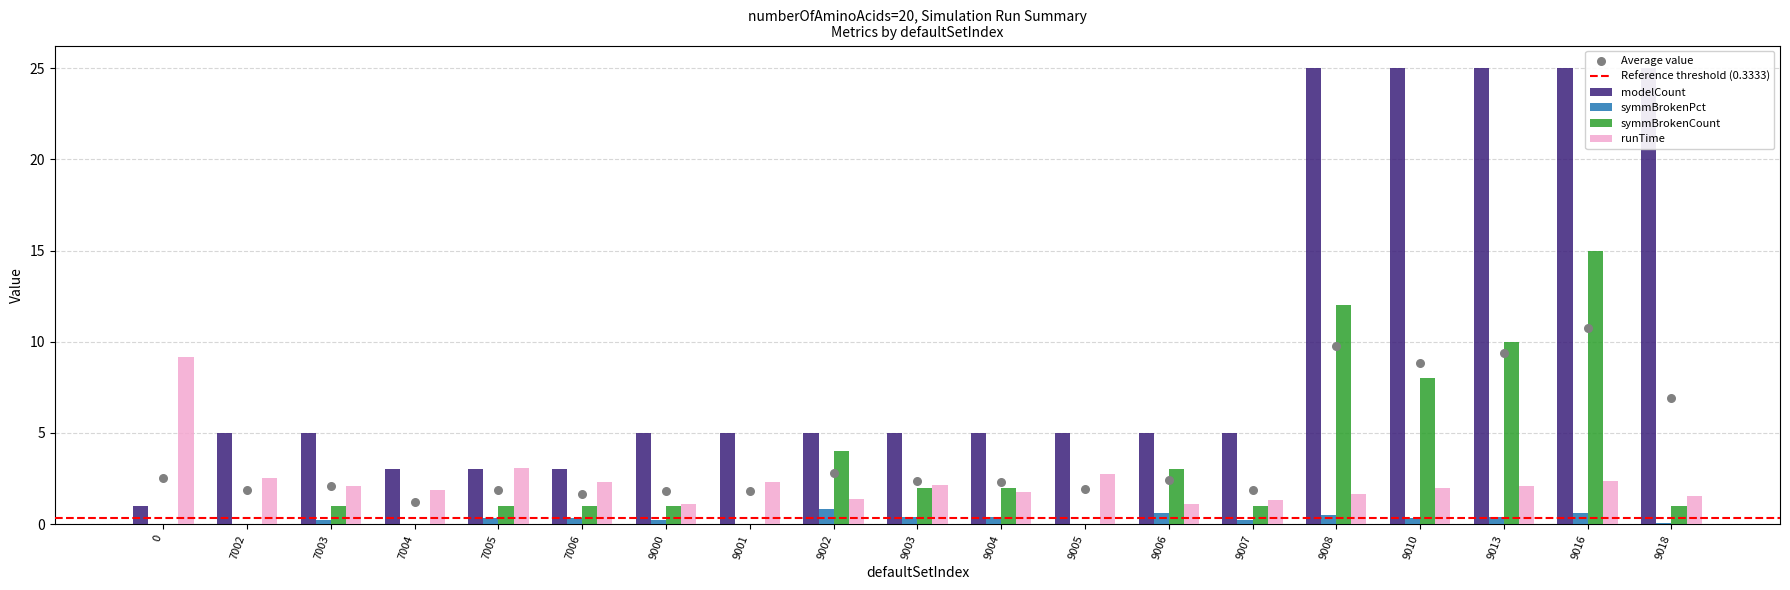

Which series has the widest spread of Y values?

modelCount